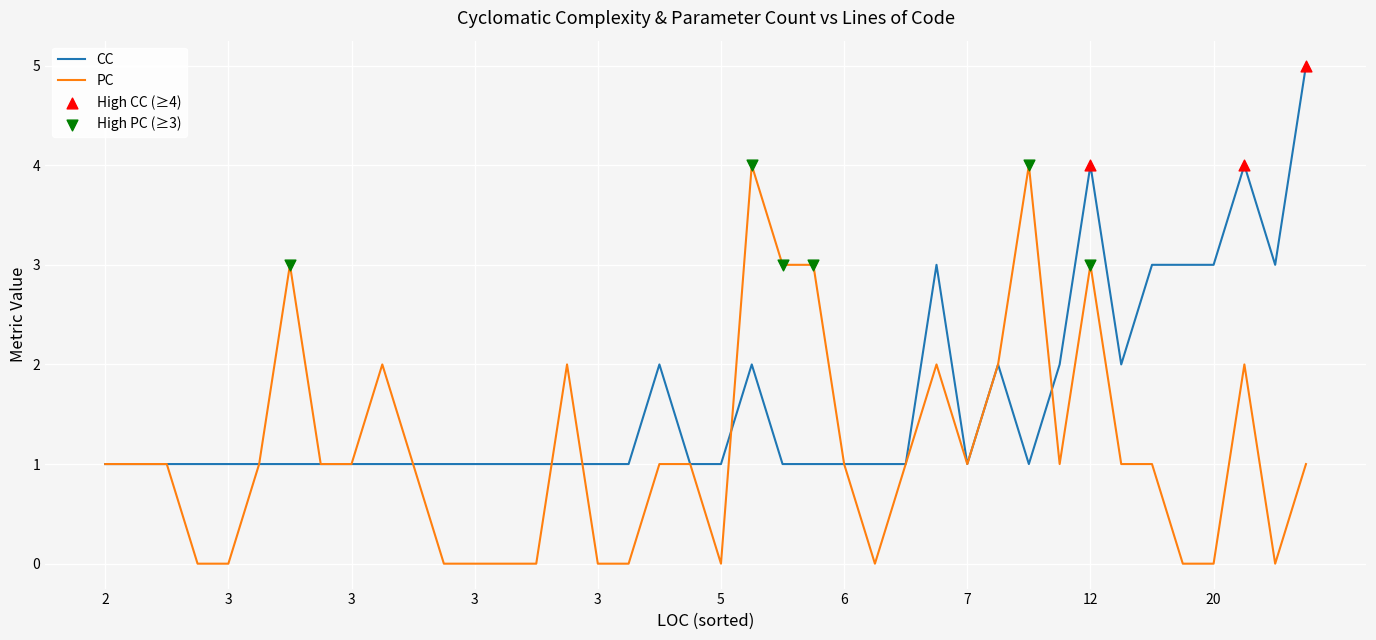

Which series has the largest total across all categories?

CC